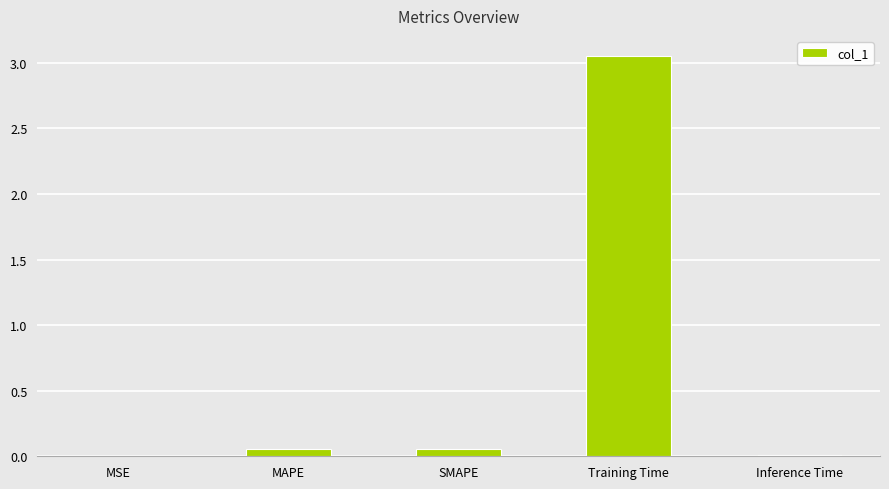

Which has a higher value, SMAPE or Training Time?

Training Time